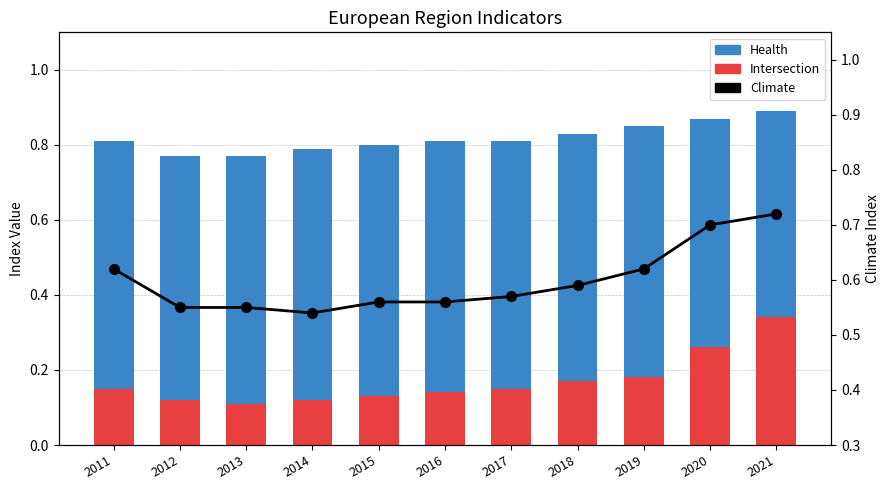

The value of Climate at 2015 is 1.0. True or false?

False